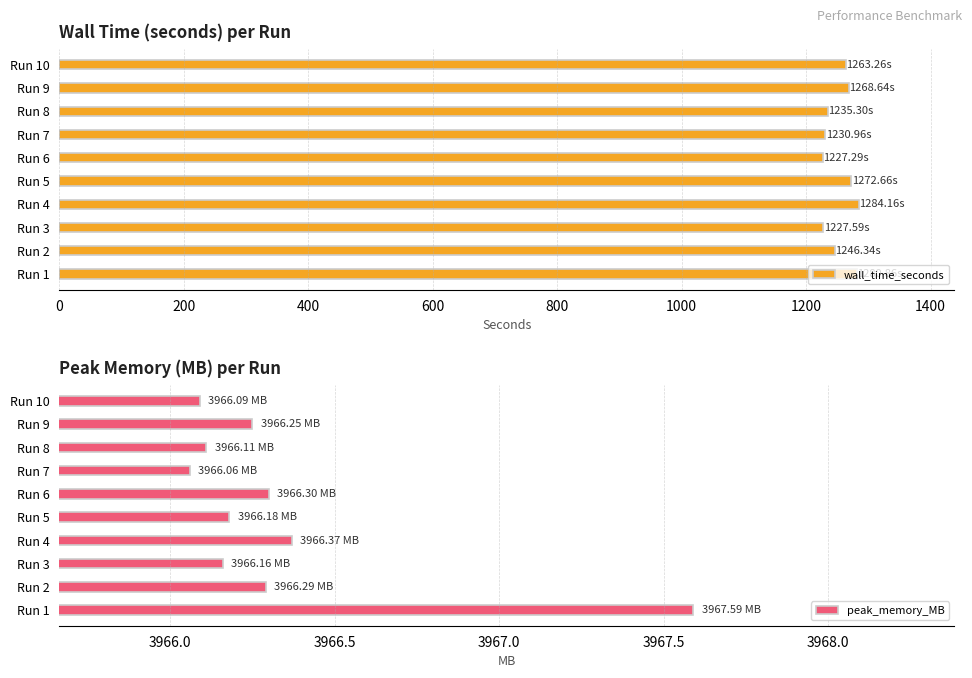

What is the difference between the wall_time_seconds values at Run 5 and Run 7?

41.7